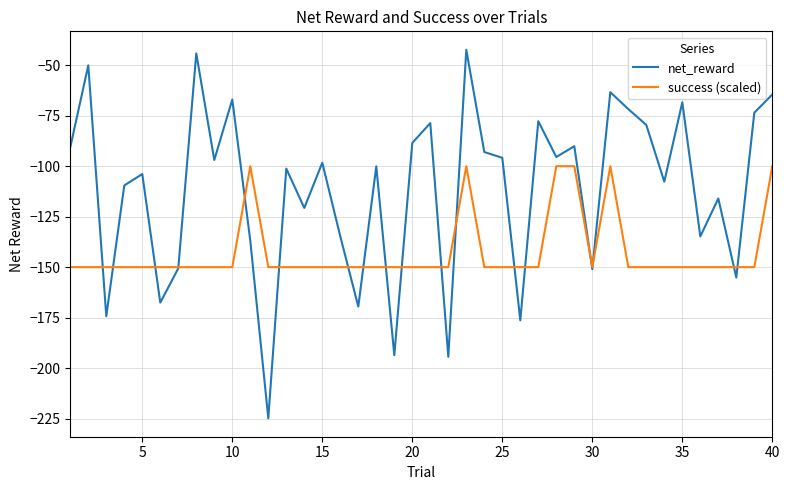

Which series has the largest total across all categories?

net_reward